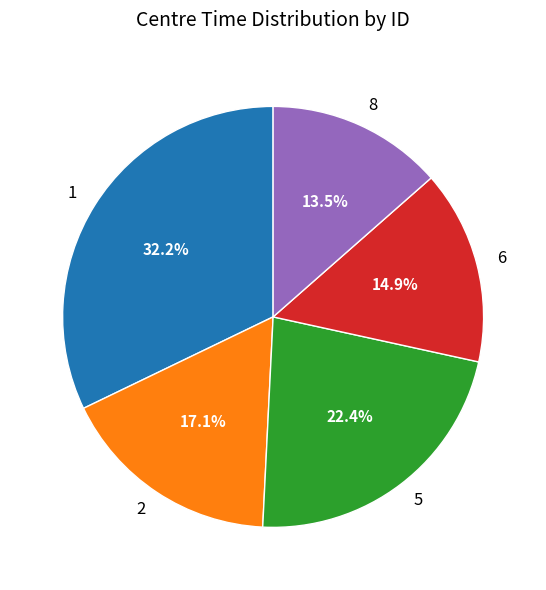

Combined, do 2 and 8 account for over 50%?

No